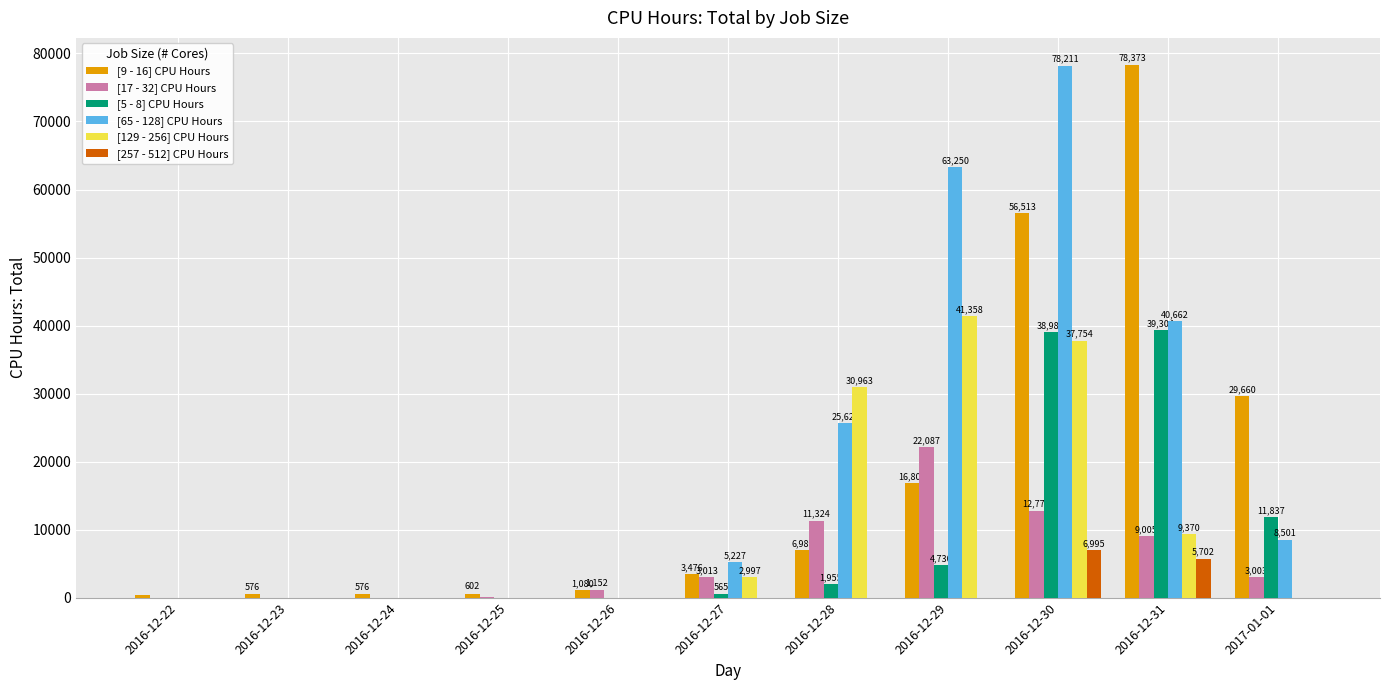

Which series changed the most between 2016-12-28 and 2016-12-31?

[9 - 16] CPU Hours